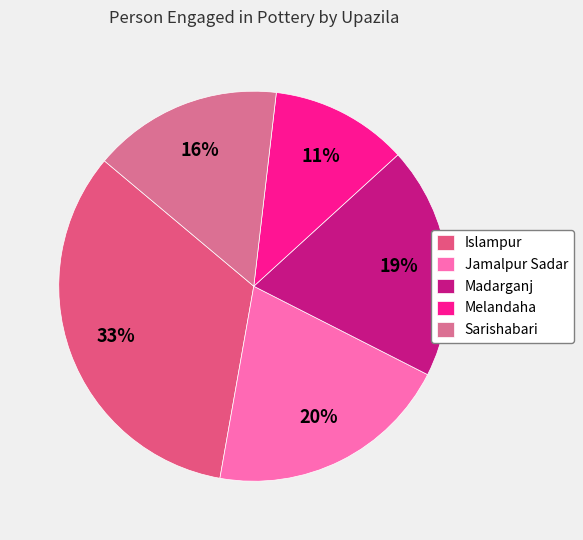

Which category has the biggest portion of the pie?

Islampur